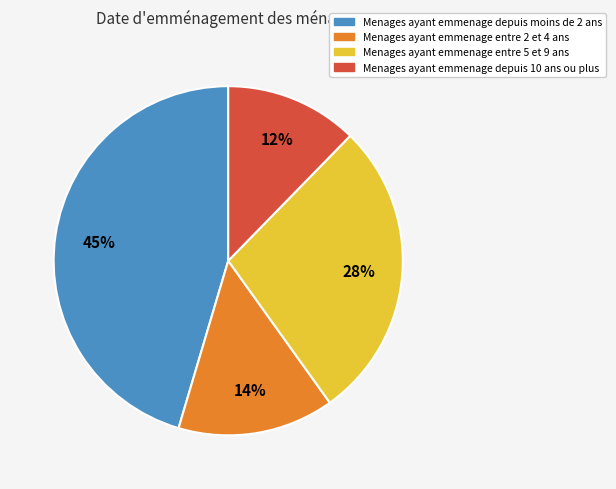

Does any single category account for the majority?

No